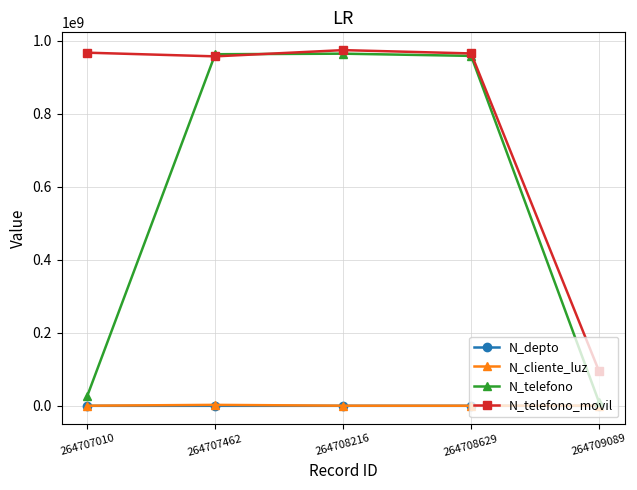

Which series has the largest range (max minus min)?

N_telefono